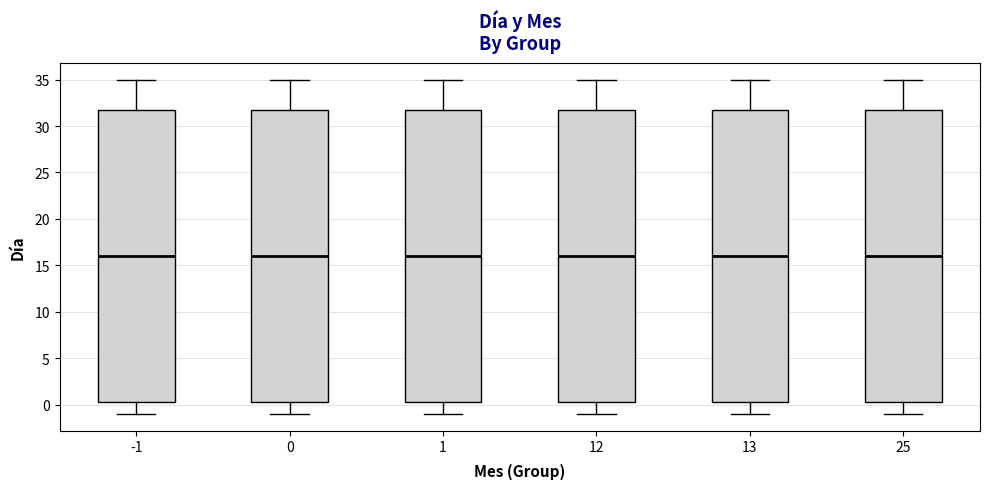

Reading left to right, read every box against the y-axis: the position of its median line, the range the box covers, and the ends of its whiskers. The values are not printed on the chart, so give them approximately, as read against the axis.

-1: median 16.0, box 0.5 to 32.0, whiskers -1.0 to 35.0
0: median 16.0, box 0.5 to 32.0, whiskers -1.0 to 35.0
1: median 16.0, box 0.5 to 32.0, whiskers -1.0 to 35.0
12: median 16.0, box 0.5 to 32.0, whiskers -1.0 to 35.0
13: median 16.0, box 0.5 to 32.0, whiskers -1.0 to 35.0
25: median 16.0, box 0.5 to 32.0, whiskers -1.0 to 35.0